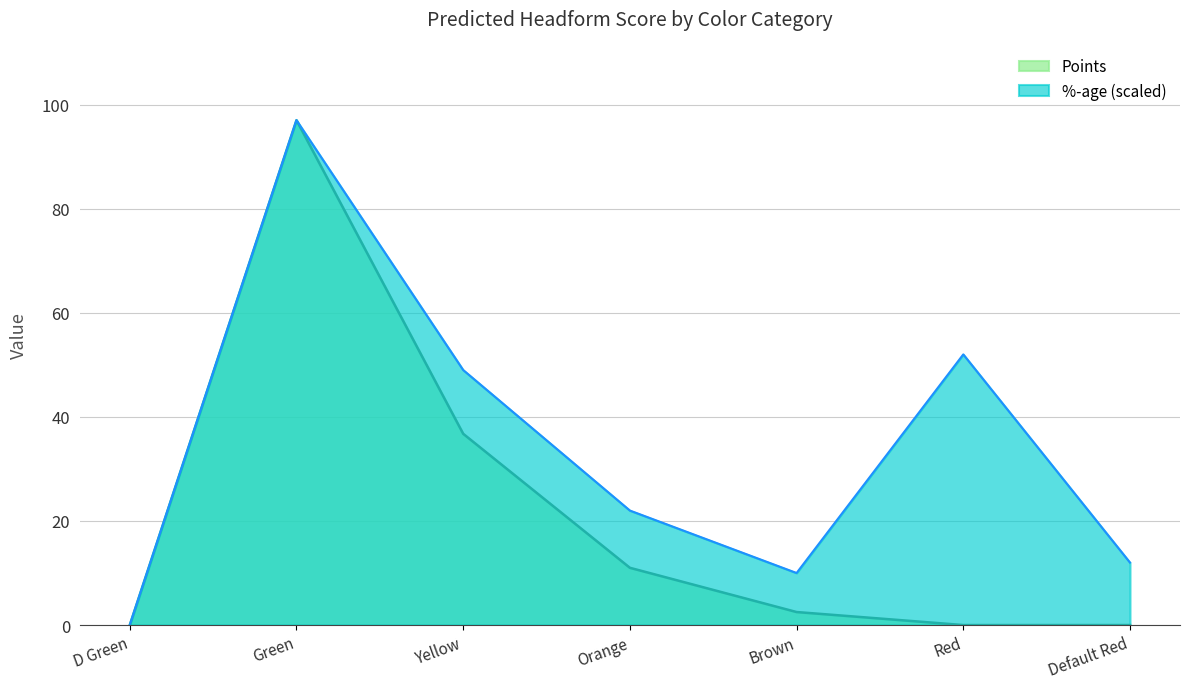

List the series in order of their overall mean, highest first.

%-age (scaled), Points